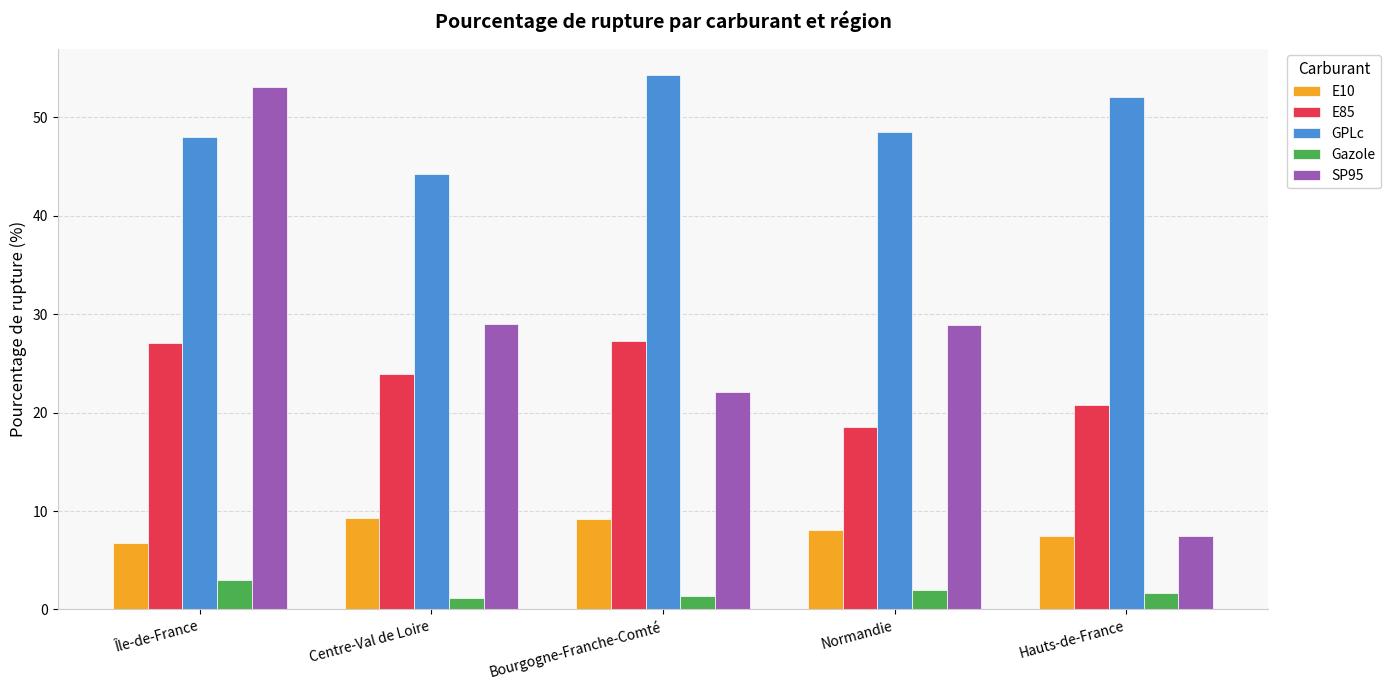

Which category has the highest value across all series?

Bourgogne-Franche-Comté